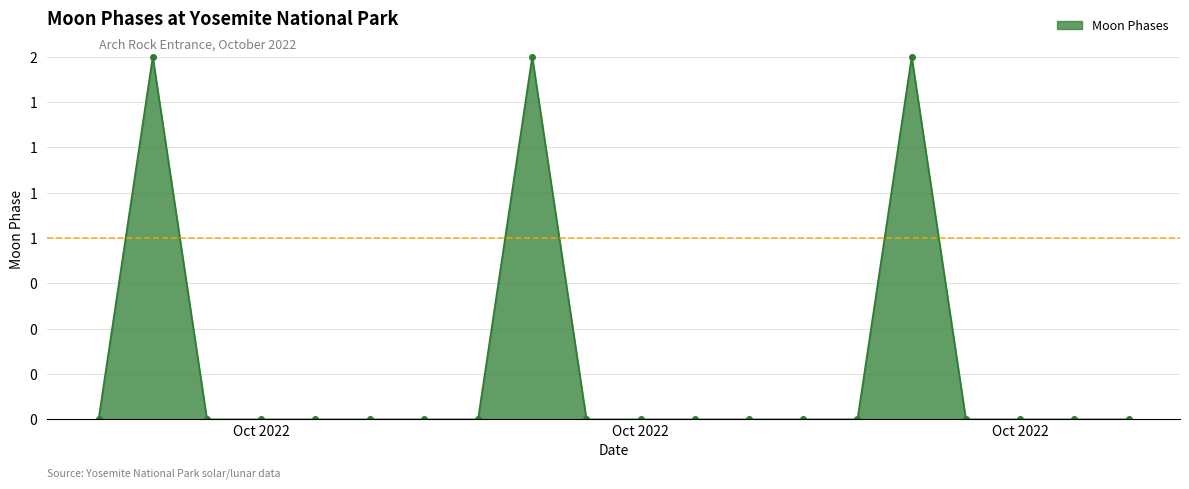

What is the maximum value shown in the chart?

2